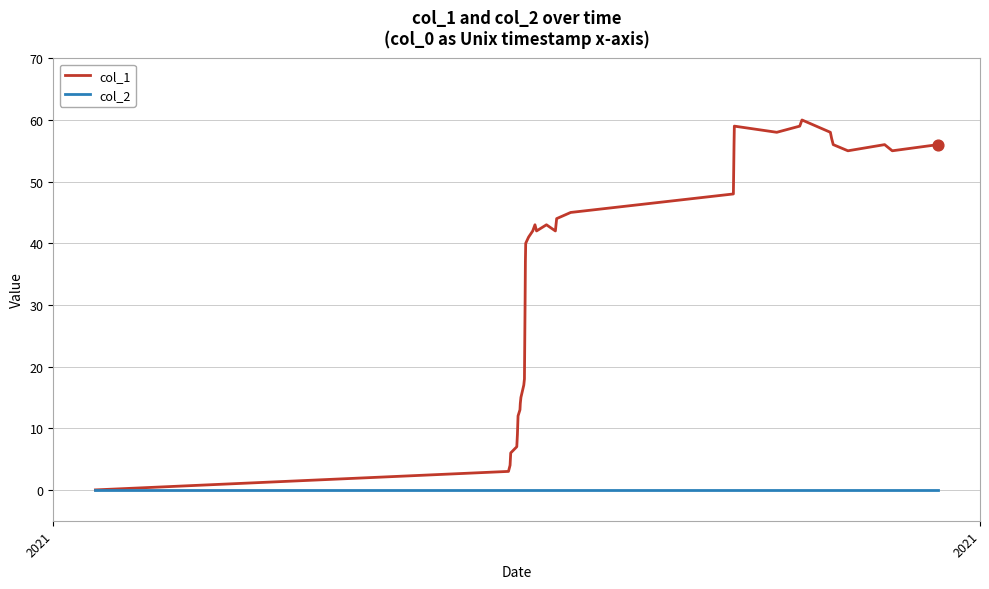

What is the maximum value for col_1?

60